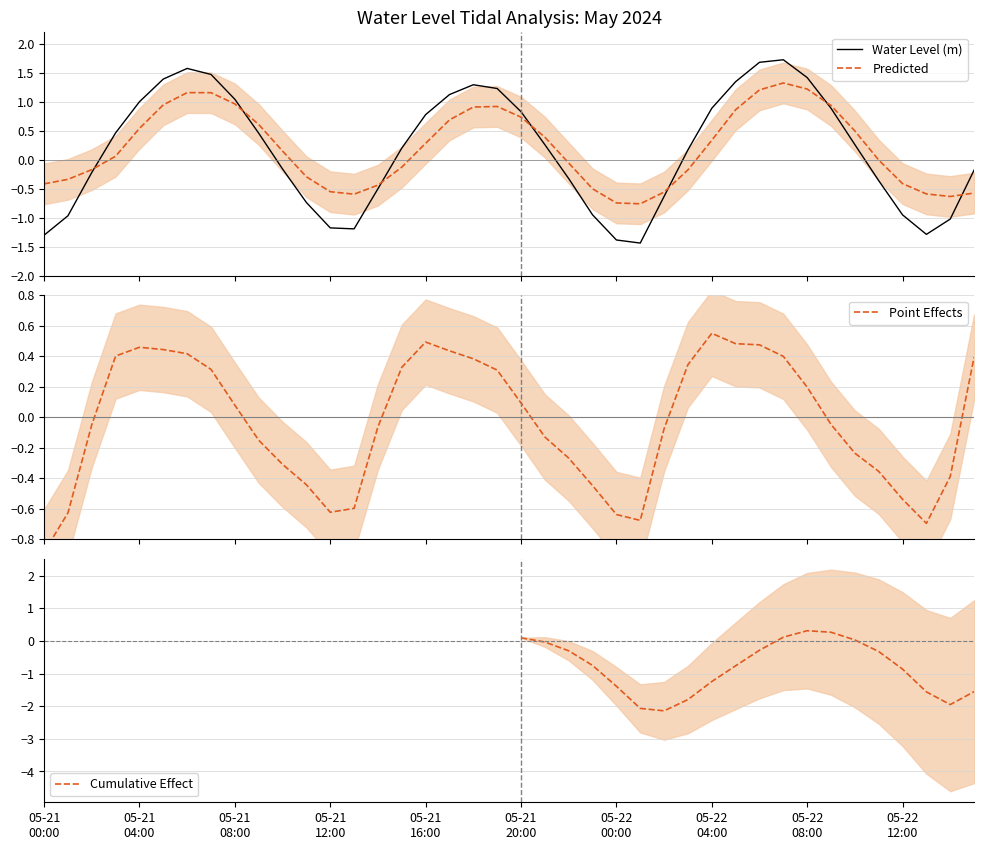

Reading right to left, transcribe all the data shown in this chart.

-0.2	-1.0	-1.3	-0.9	-0.4	0.3	0.9	1.4	1.7	1.7	1.3	0.9	0.2	-0.6	-1.4	-1.4	-0.9	-0.3	0.3	0.8	1.2	1.3	1.1	0.8	0.2	-0.5	-1.2	-1.2	-0.7	-0.2	0.5	1.0	1.5	1.6	1.4	1.0	0.5	-0.2	-1.0	-1.3